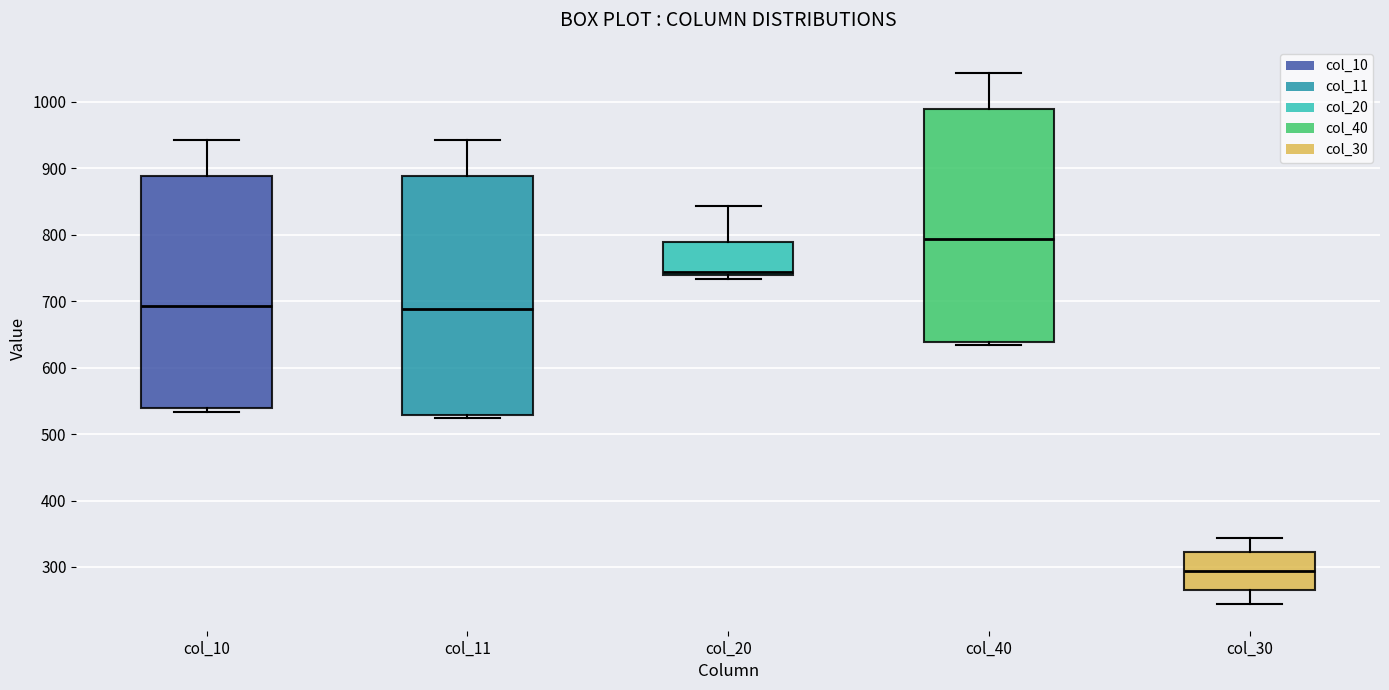

Reading left to right, read every box against the y-axis: the position of its median line, the range the box covers, and the ends of its whiskers. The values are not printed on the chart, so give them approximately, as read against the axis.

col_10: median 690, box 540 to 890, whiskers 530 to 940
col_11: median 690, box 530 to 890, whiskers 520 to 940
col_20: median 740 (just above the box's lower edge), box 740 to 790, whiskers 730 to 840
col_40: median 790, box 640 to 990, whiskers 630 to 1040
col_30: median 290, box 260 to 320, whiskers 240 to 340